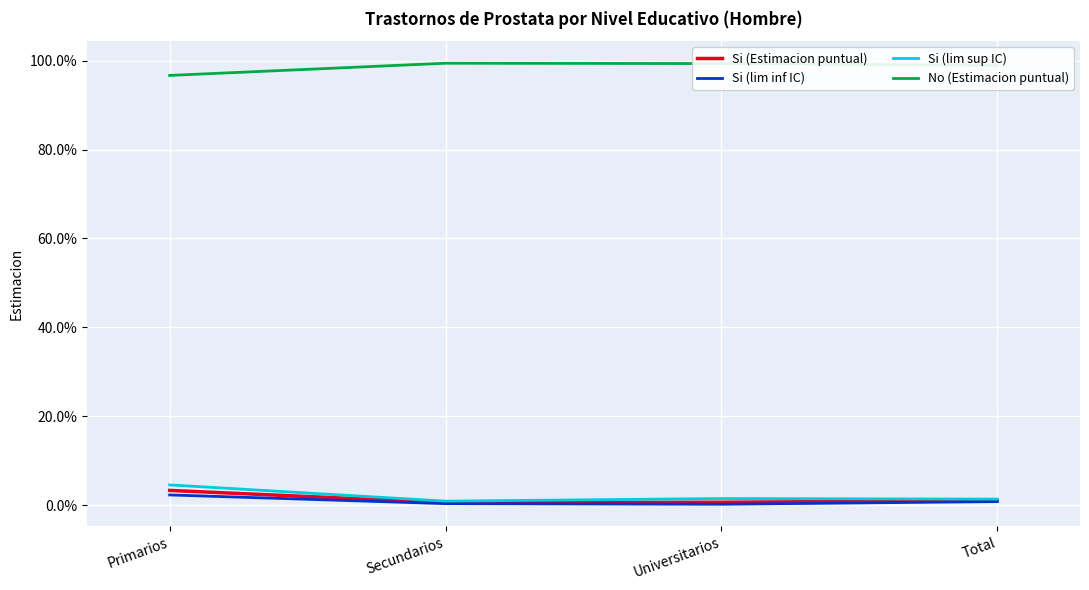

List the labels in order of Si (Estimacion puntual) value, smallest first.

Secundarios, Universitarios, Total, Primarios